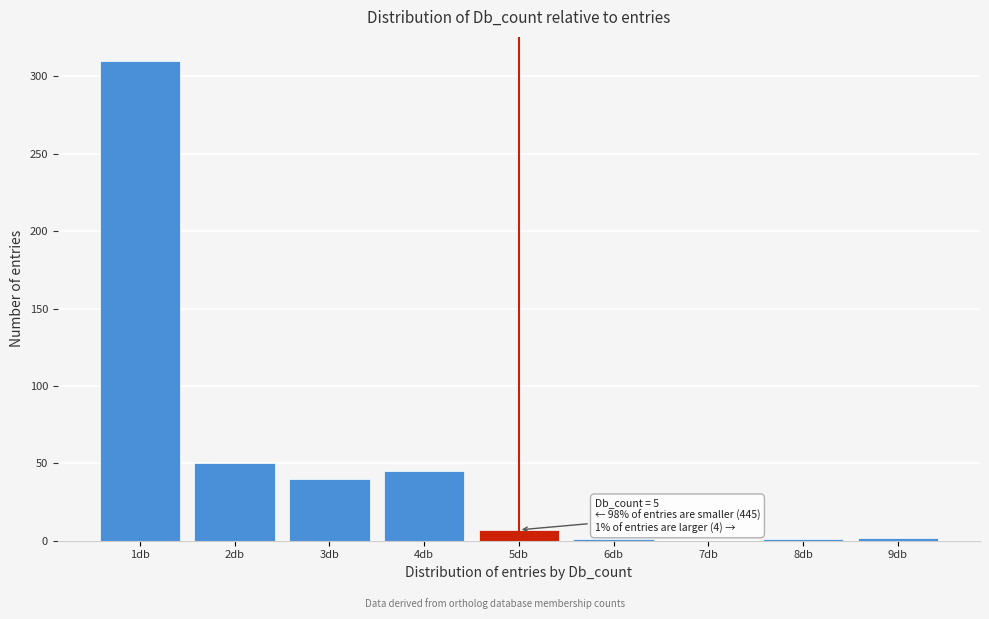

At which label is the value closest to 155?

2db